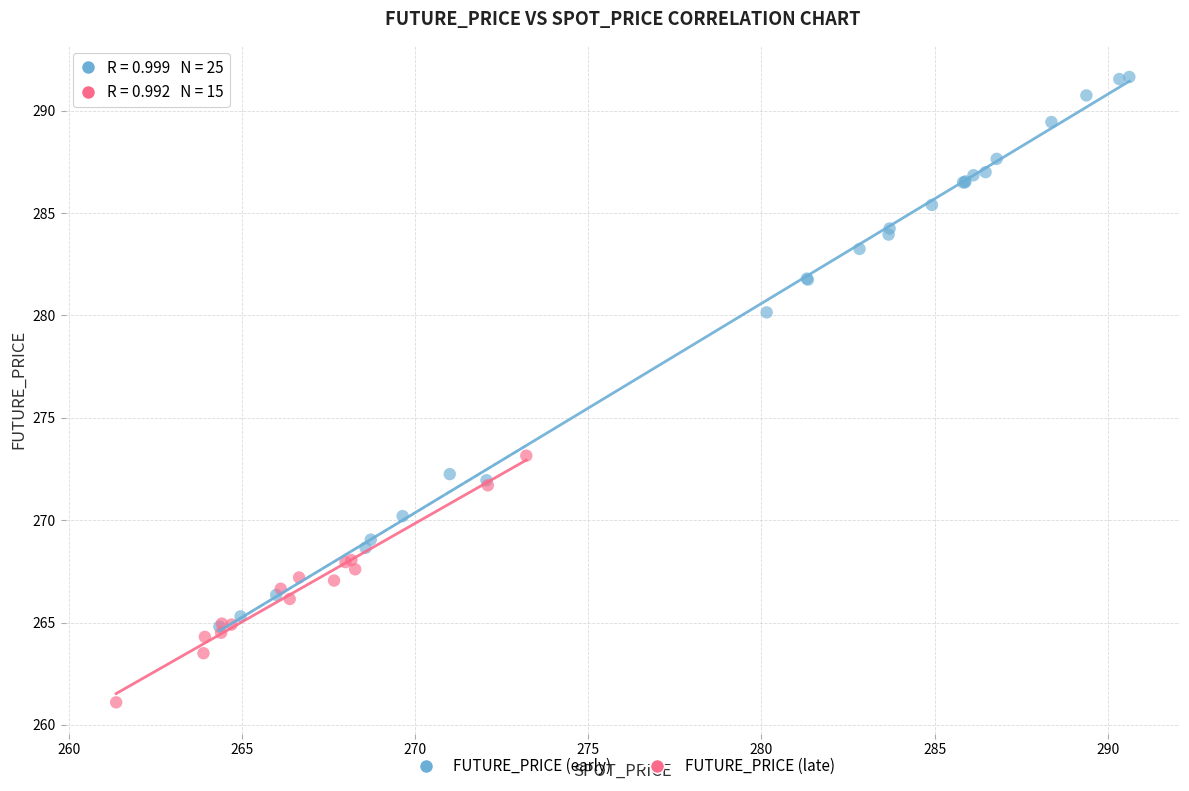

What are all the series names shown in the legend?

FUTURE_PRICE (early), FUTURE_PRICE (late)